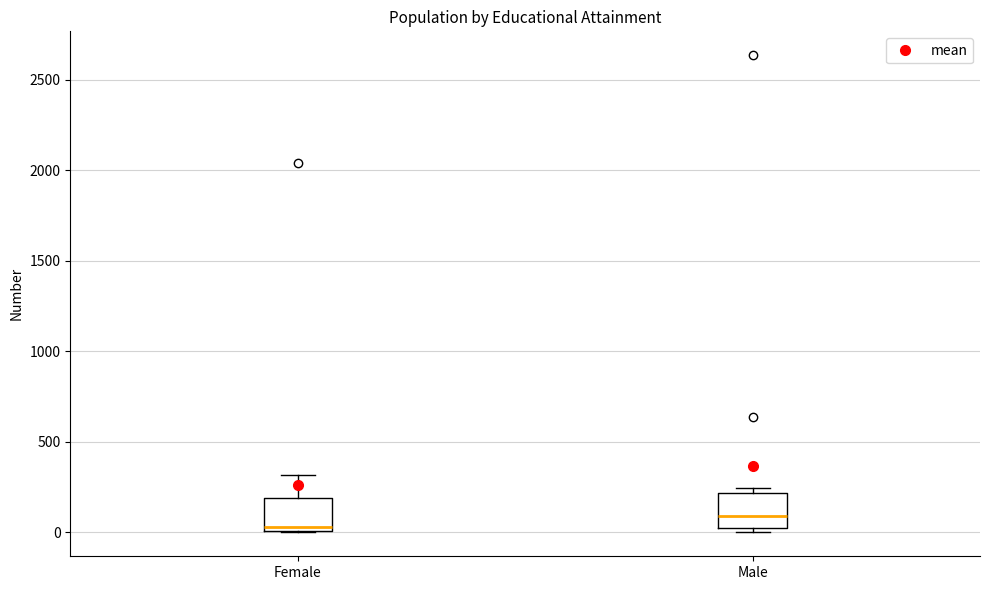

Reading left to right, read every box against the y-axis: the position of its median line, the range the box covers, and the ends of its whiskers. The values are not printed on the chart, so give them approximately, as read against the axis.

Female: median 50, box 0 to 200, whiskers 0 to 300
Male: median 100, box 0 to 200, whiskers 0 (just below the box's lower edge) to 250